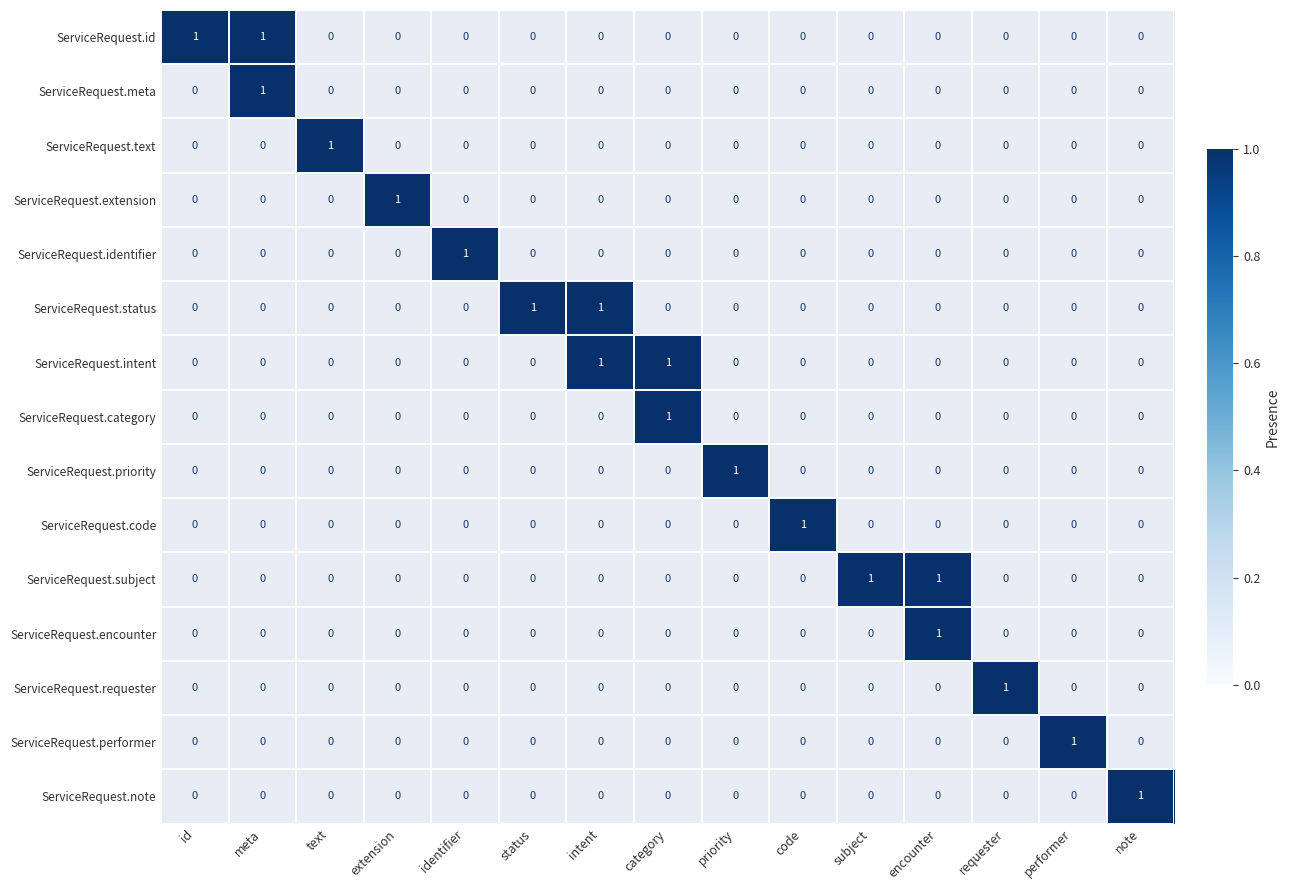

List the series in order of their peak value, highest first.

ServiceRequest.id, ServiceRequest.meta, ServiceRequest.text, ServiceRequest.extension, ServiceRequest.identifier, ServiceRequest.status, ServiceRequest.intent, ServiceRequest.category, ServiceRequest.priority, ServiceRequest.code, ServiceRequest.subject, ServiceRequest.encounter, ServiceRequest.requester, ServiceRequest.performer, ServiceRequest.note